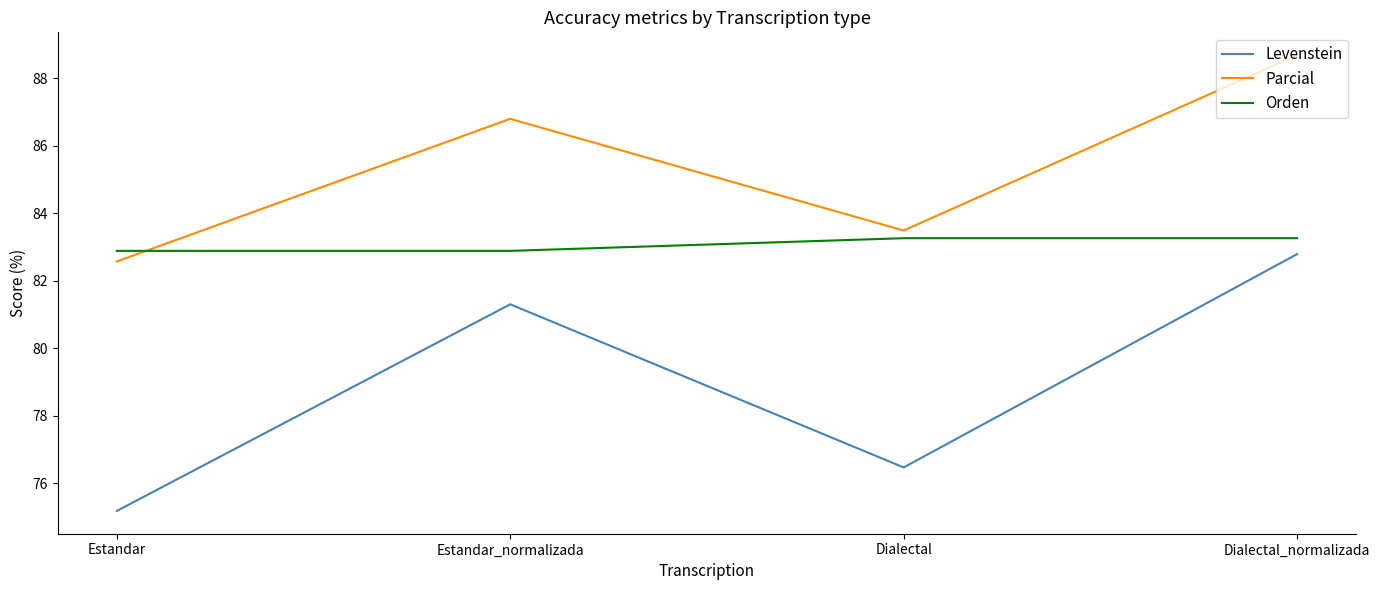

Which label corresponds to the smallest value in the chart?

Estandar